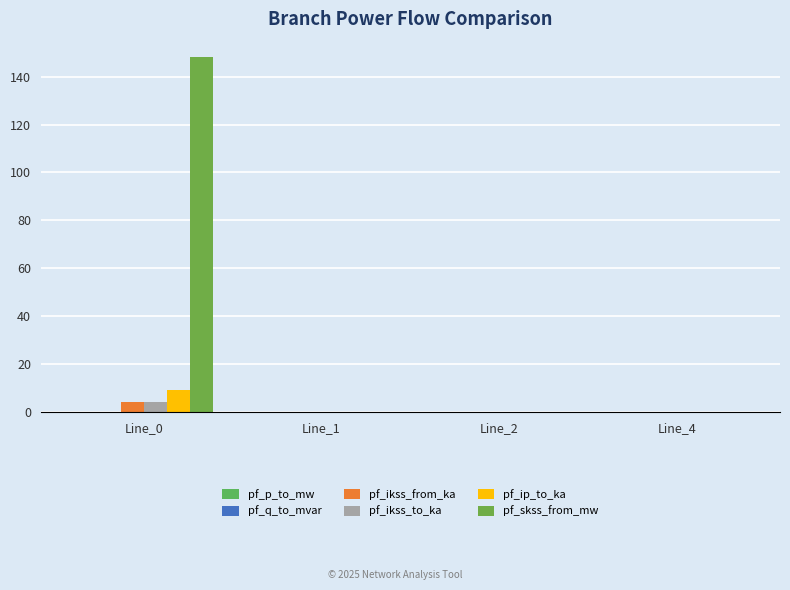

Is the value of pf_ip_to_ka at Line_2 greater than the value of pf_p_to_mw at Line_0?

Yes